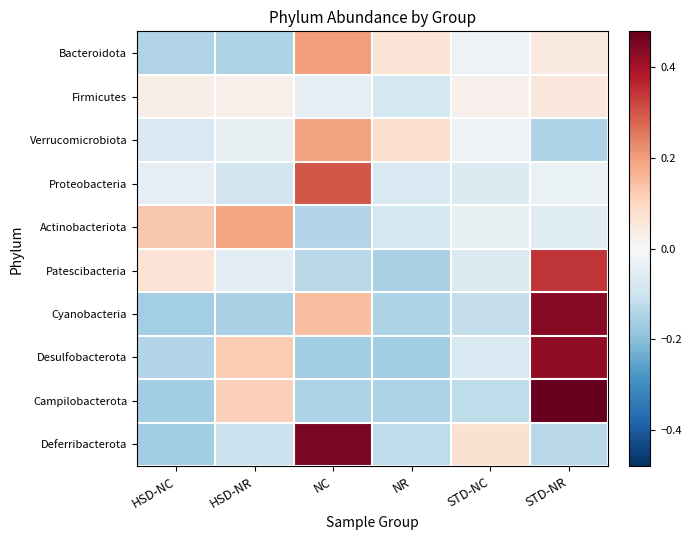

At which category is the sum across all series the highest?

STD-NR